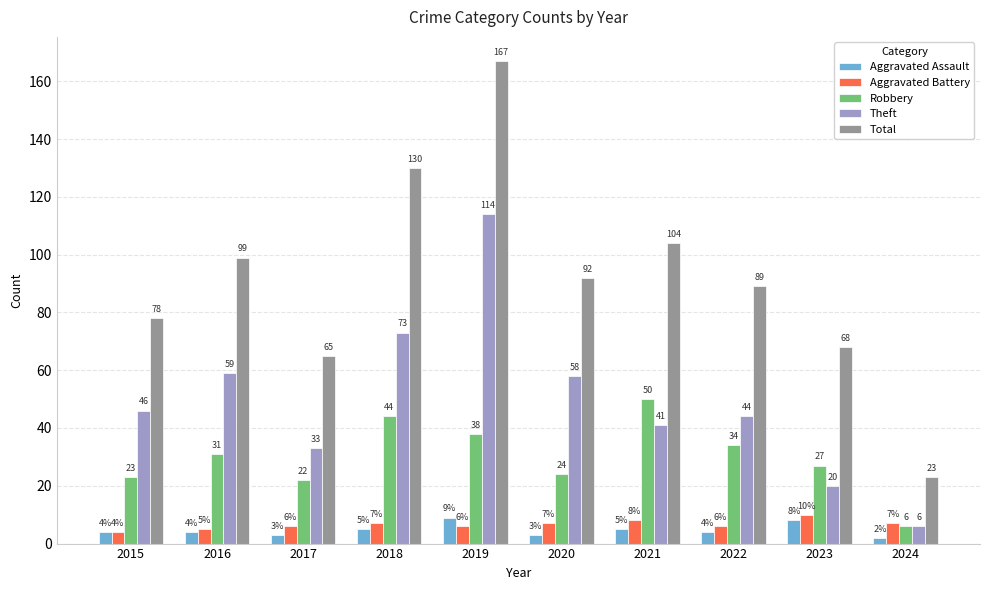

What is the value of the Aggravated Battery bar at the 2nd from the left?

5